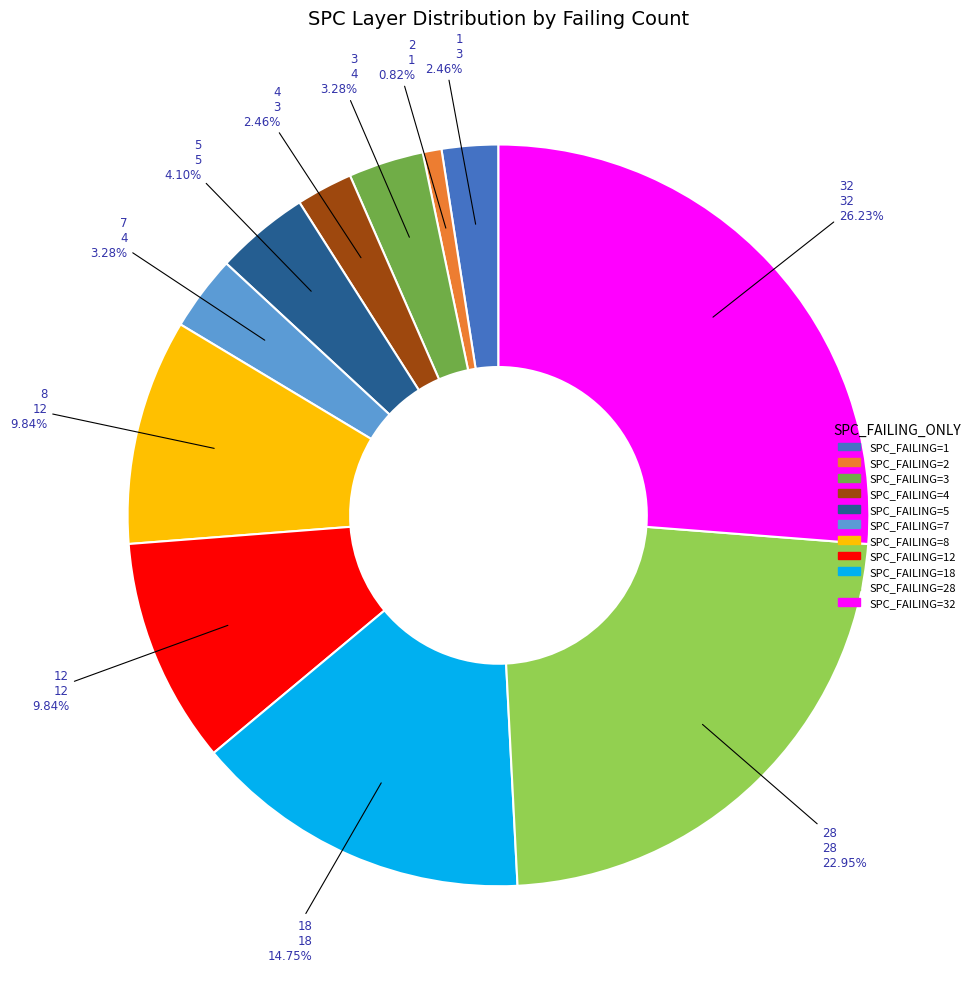

Does any single category account for the majority?

No